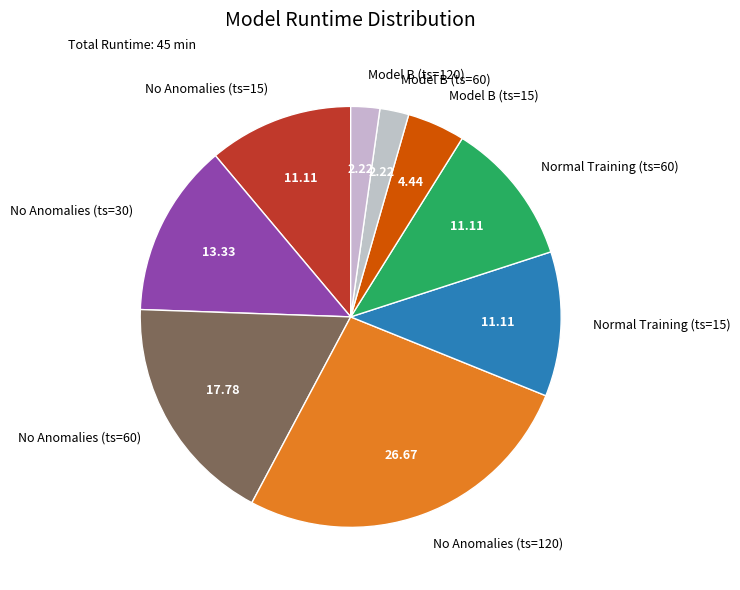

Does No Anomalies (ts=15) account for over 50% of the chart?

No